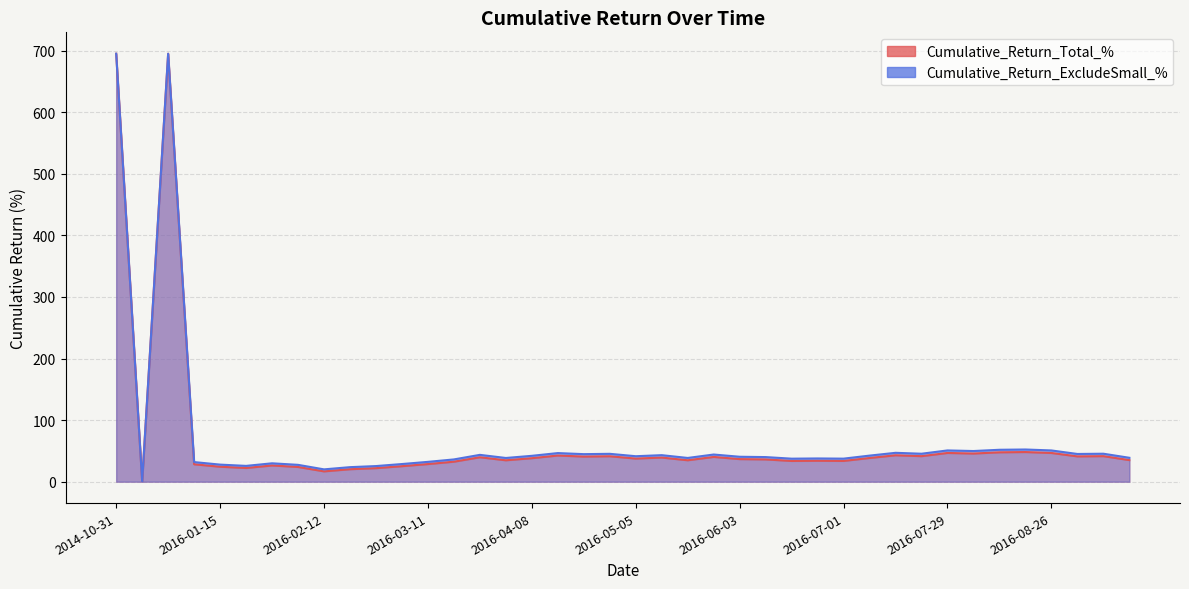

What is the sum of all Cumulative_Return_ExcludeSmall_% values?

2839.1